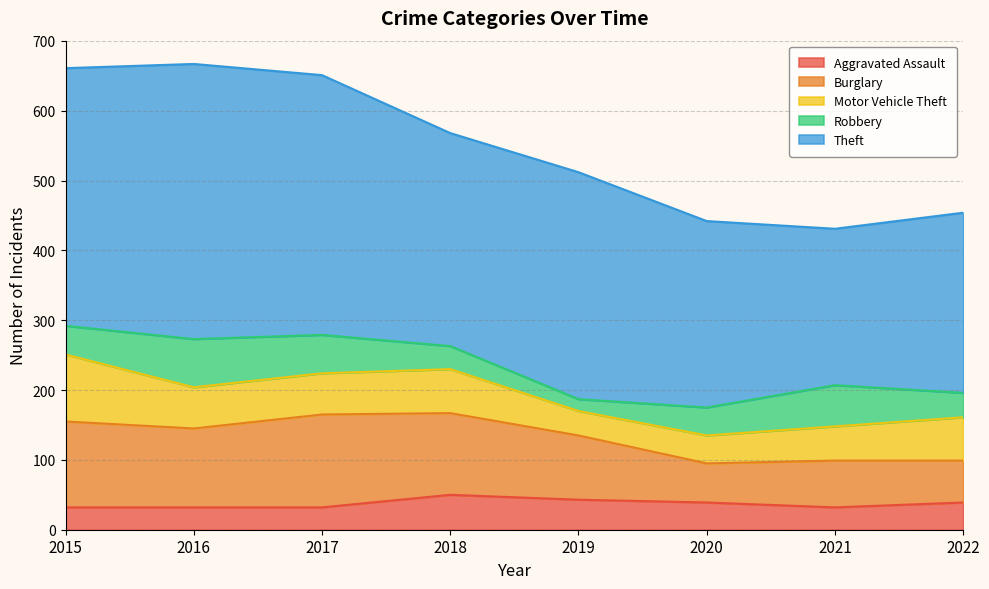

Reading left to right, transcribe all the data shown in this chart.

Aggravated Assault: 2015=32	2016=32	2017=32	2018=50	2019=43	2020=39	2021=32	2022=39
Burglary: 2015=123	2016=113	2017=133	2018=117	2019=92	2020=56	2021=67	2022=60
Motor Vehicle Theft: 2015=96	2016=59	2017=59	2018=63	2019=35	2020=40	2021=49	2022=62
Robbery: 2015=41	2016=69	2017=55	2018=33	2019=17	2020=40	2021=59	2022=35
Theft: 2015=369	2016=394	2017=372	2018=305	2019=325	2020=267	2021=224	2022=258